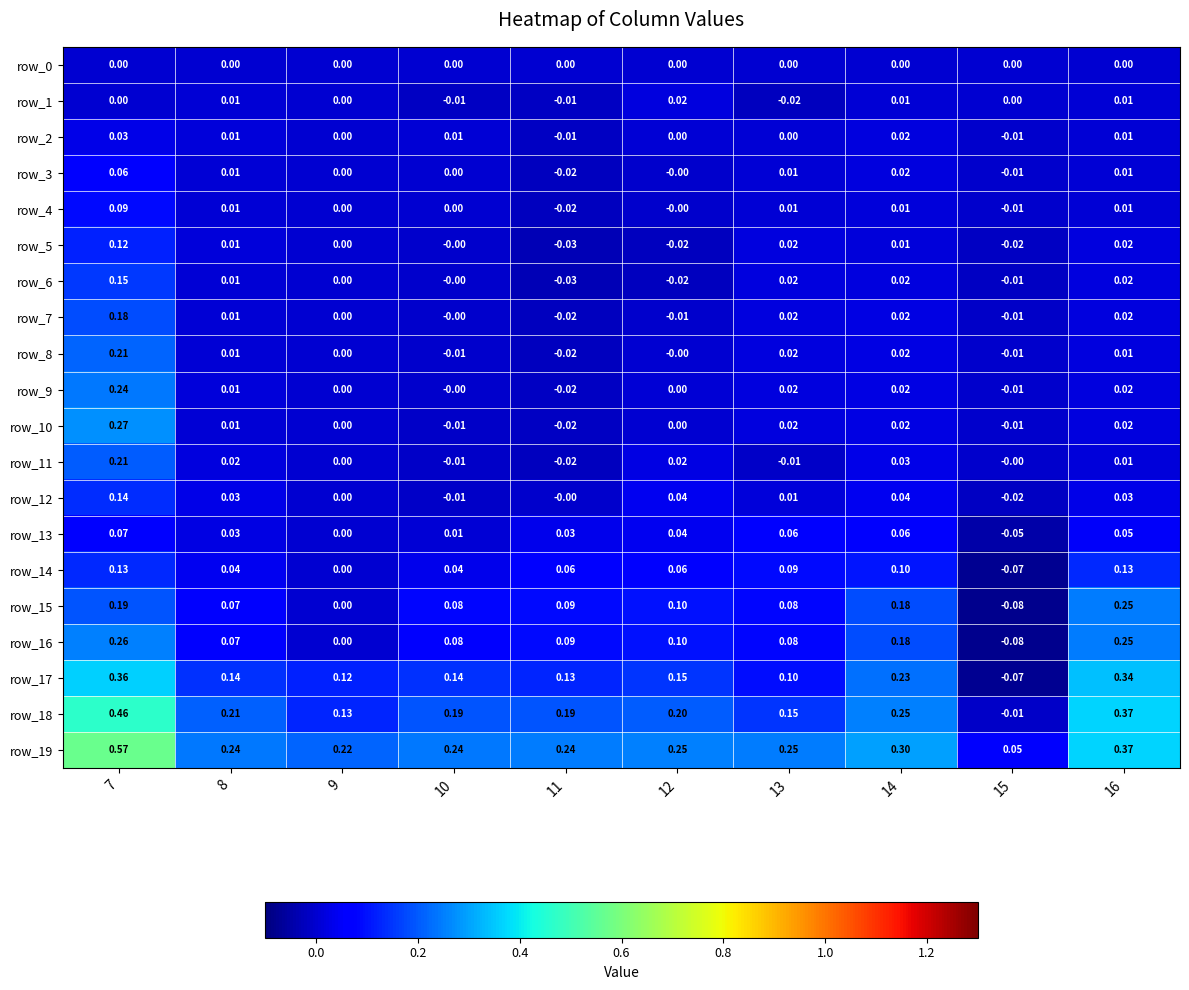

Is the value of row_11 at 12 greater than the value of row_3 at 11?

Yes